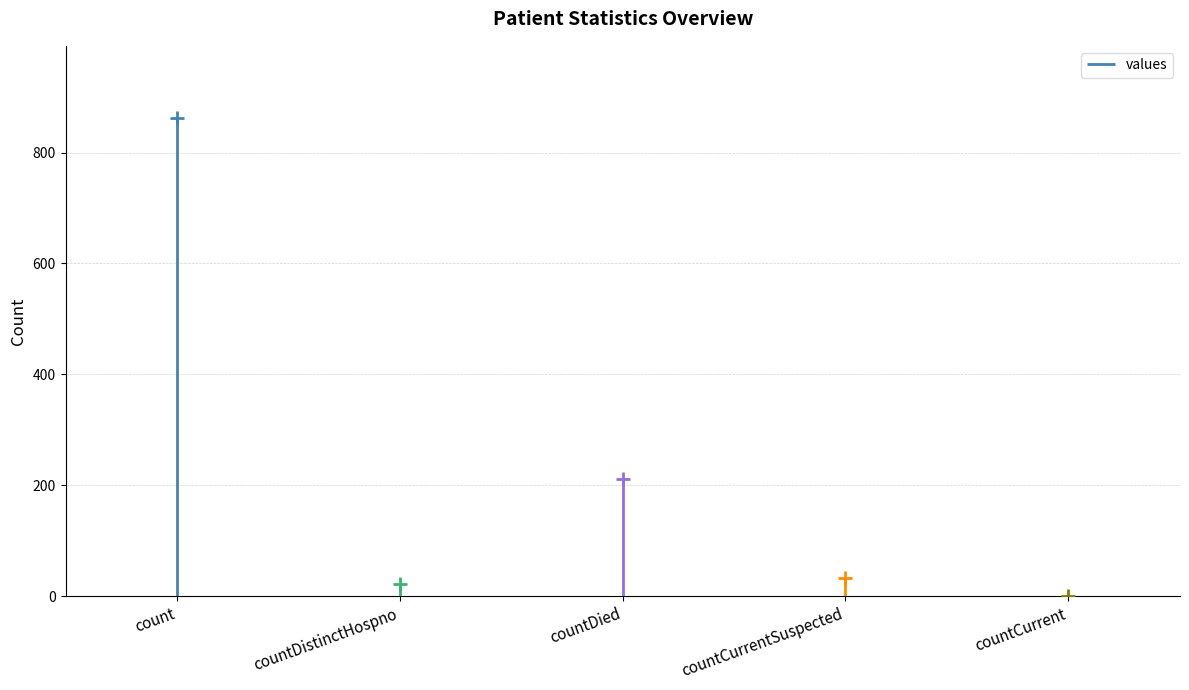

At which category does the chart reach its minimum across all series?

countCurrent